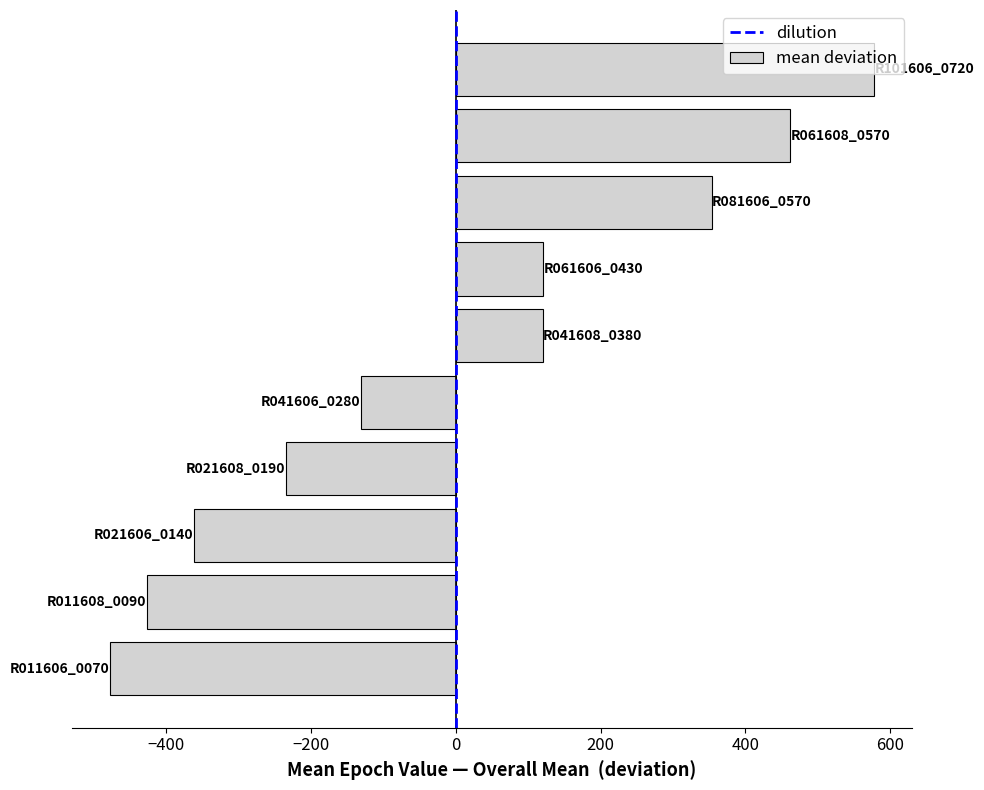

What is the greatest value displayed?

578.0